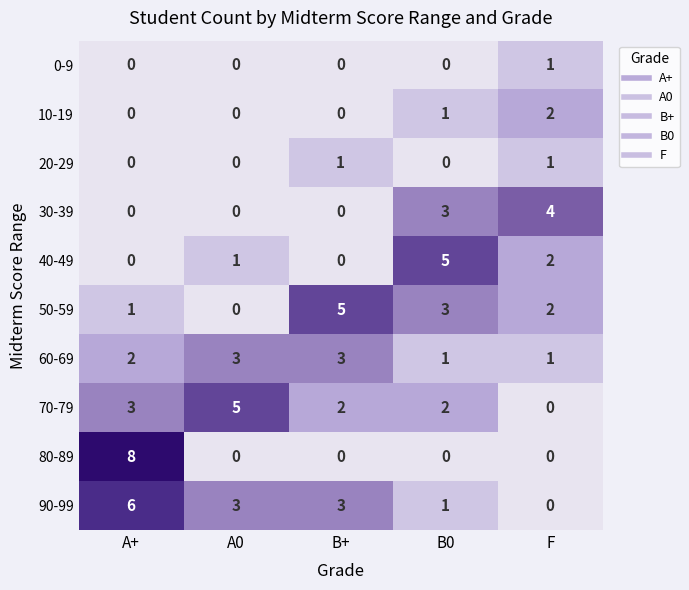

At how many categories does at least one series exceed 2?

5